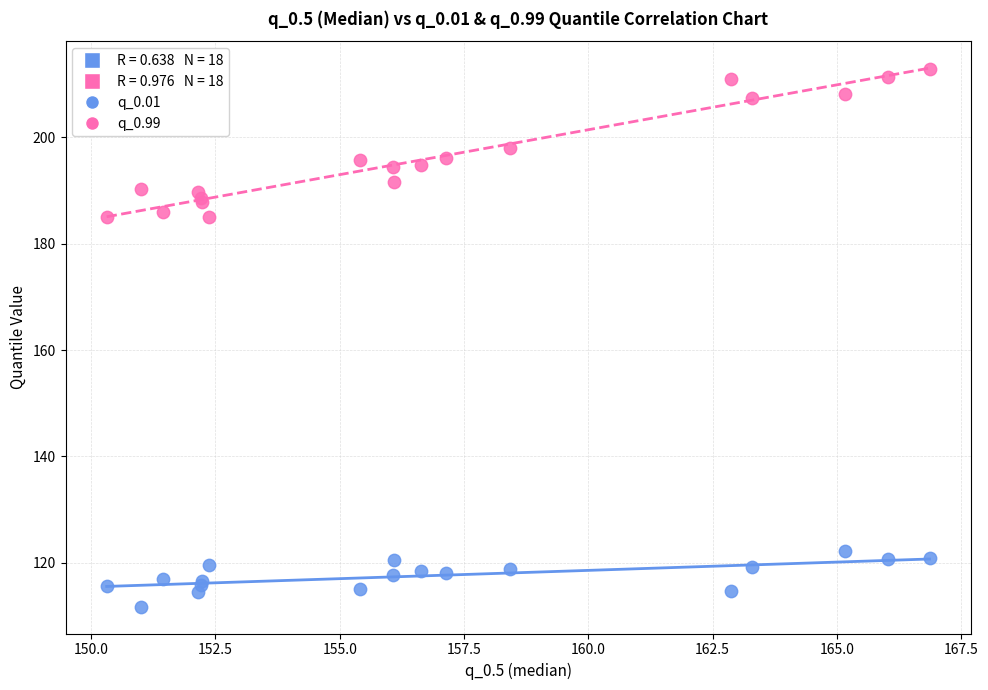

Which series has the widest spread of Y values?

q_0.99